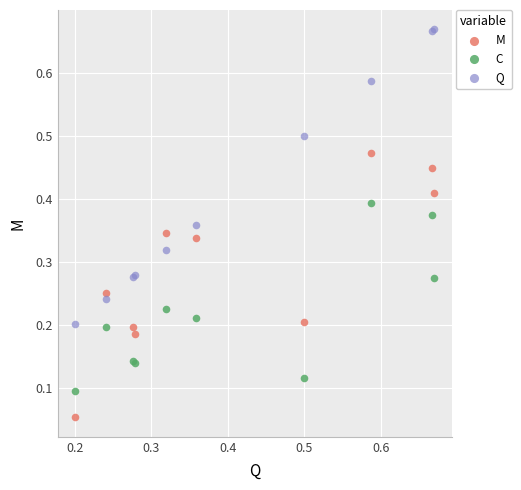

Which series contains the highest Y value?

Q